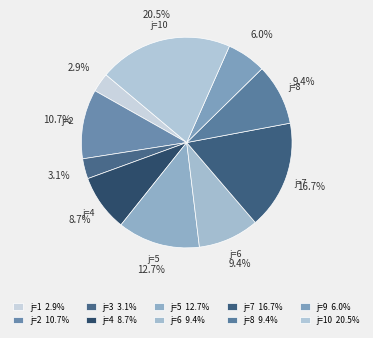

Count the number of slices in the pie.

10